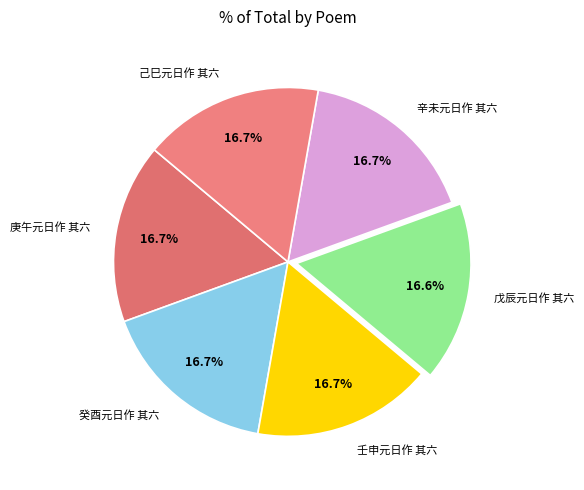

Does any single category account for the majority?

No